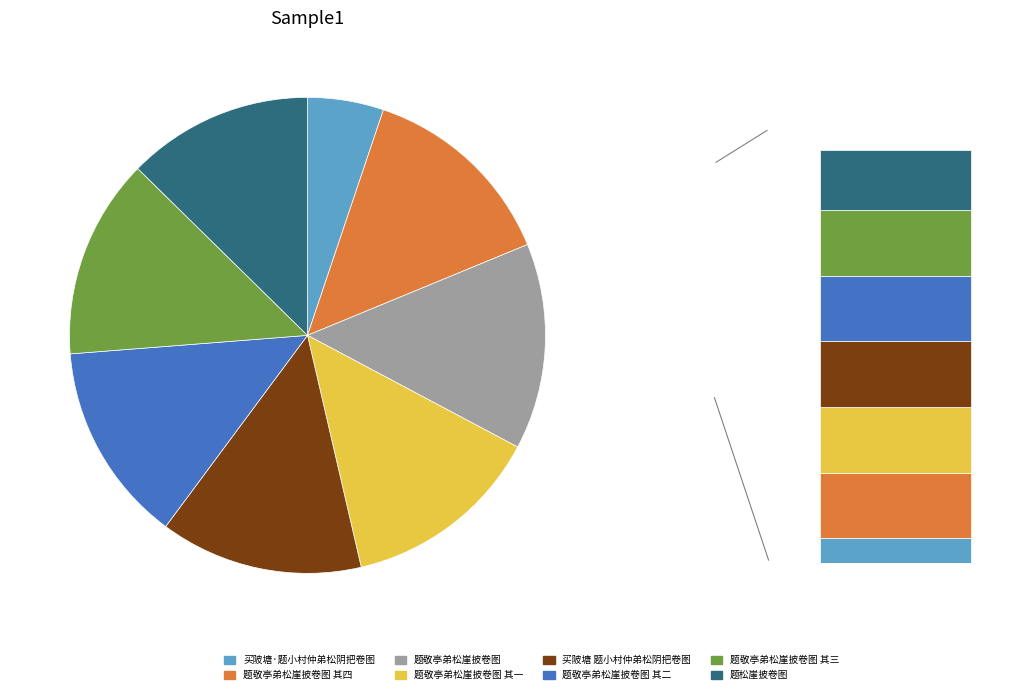

Does any single category account for the majority?

No